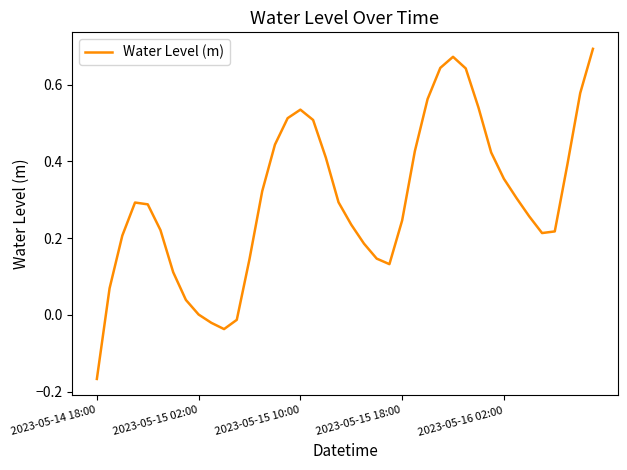

At which category does the chart reach its minimum across all series?

2023-05-14 18:00